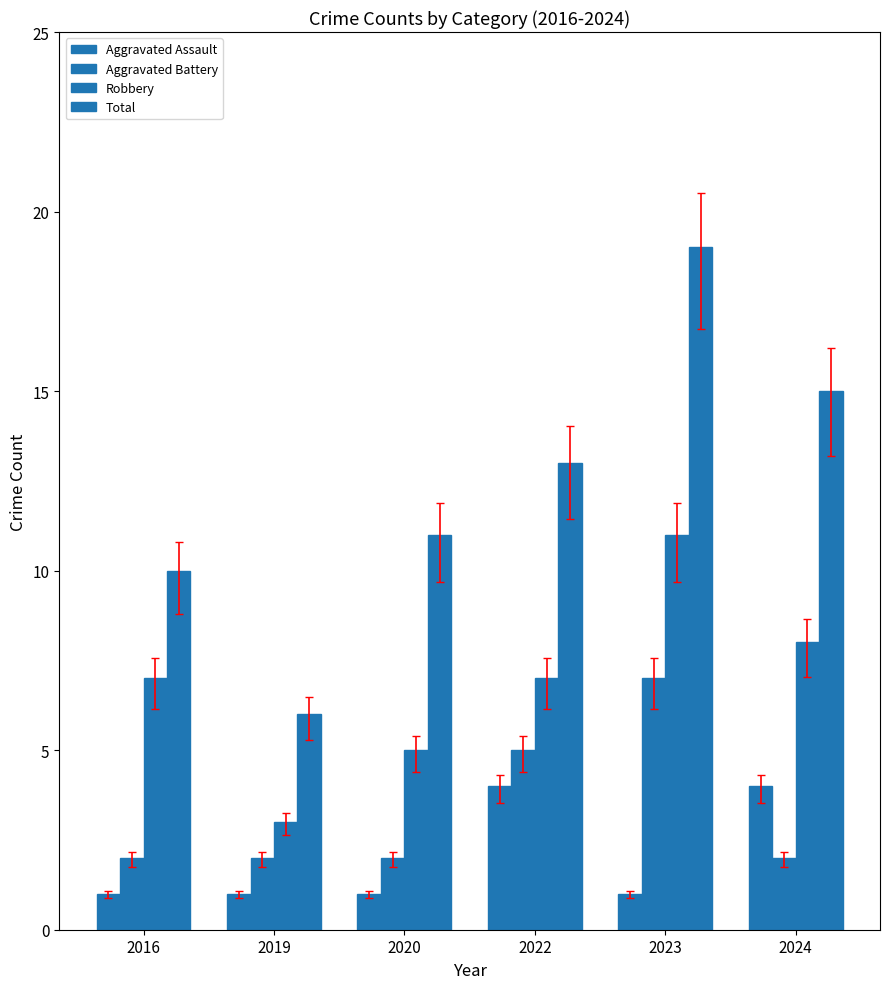

Reading left to right, extract all data points from this chart.

Aggravated Assault: 1	1	1	4	1	4
Aggravated Battery: 2	2	2	5	7	2
Robbery: 7	3	5	7	11	8
Total: 10	6	11	13	19	15